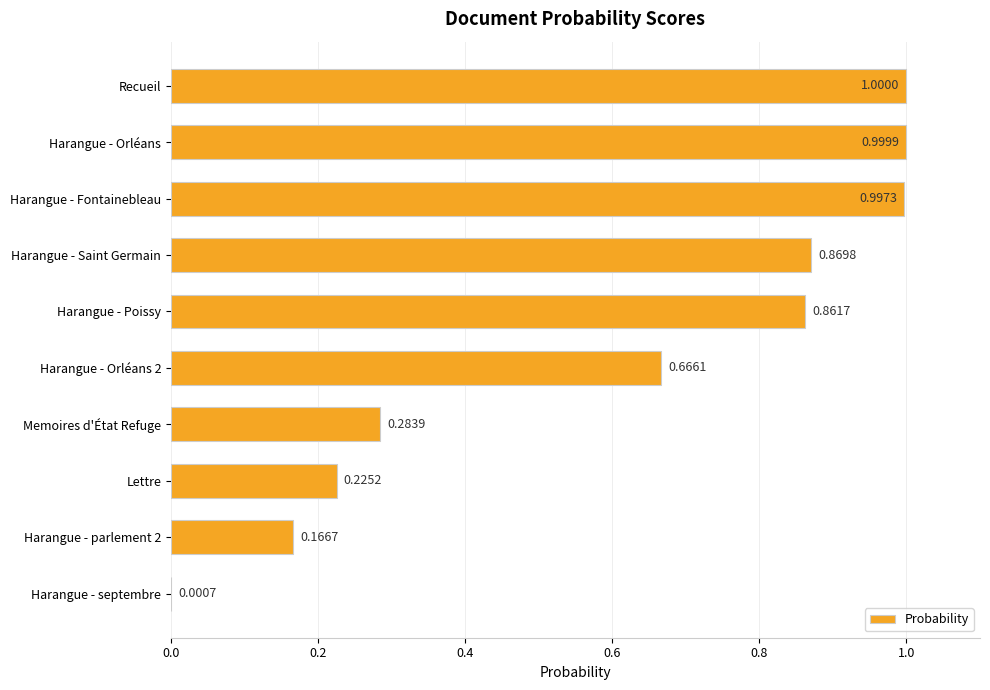

At which label is the value closest to 0?

Harangue - septembre